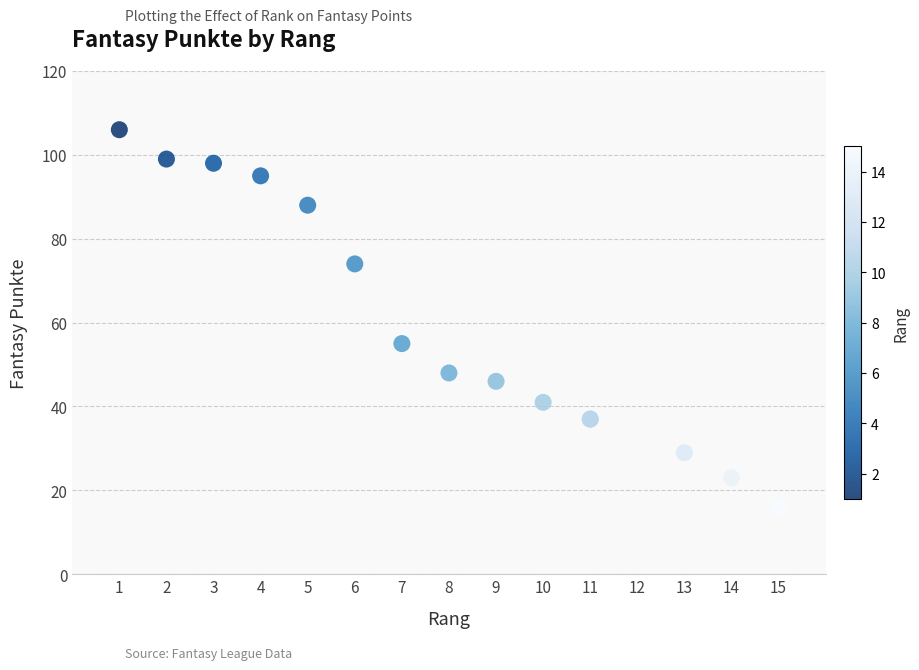

What Y value in the scatter plot is closest to 61?

55